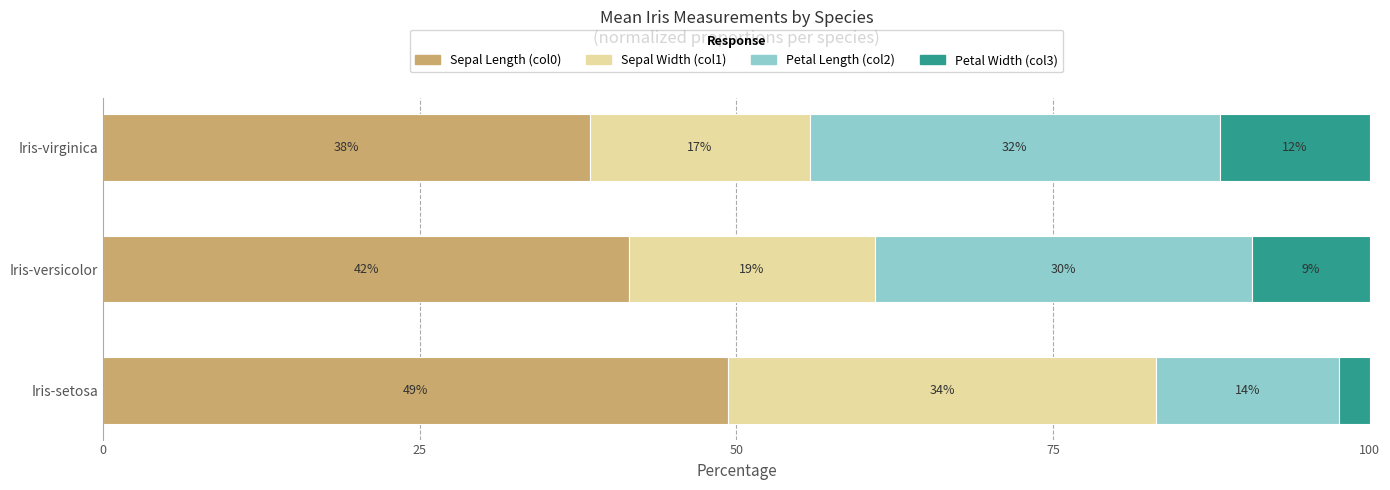

What is the difference between the maximum and minimum values in the Sepal Width (col1) series?

16.4